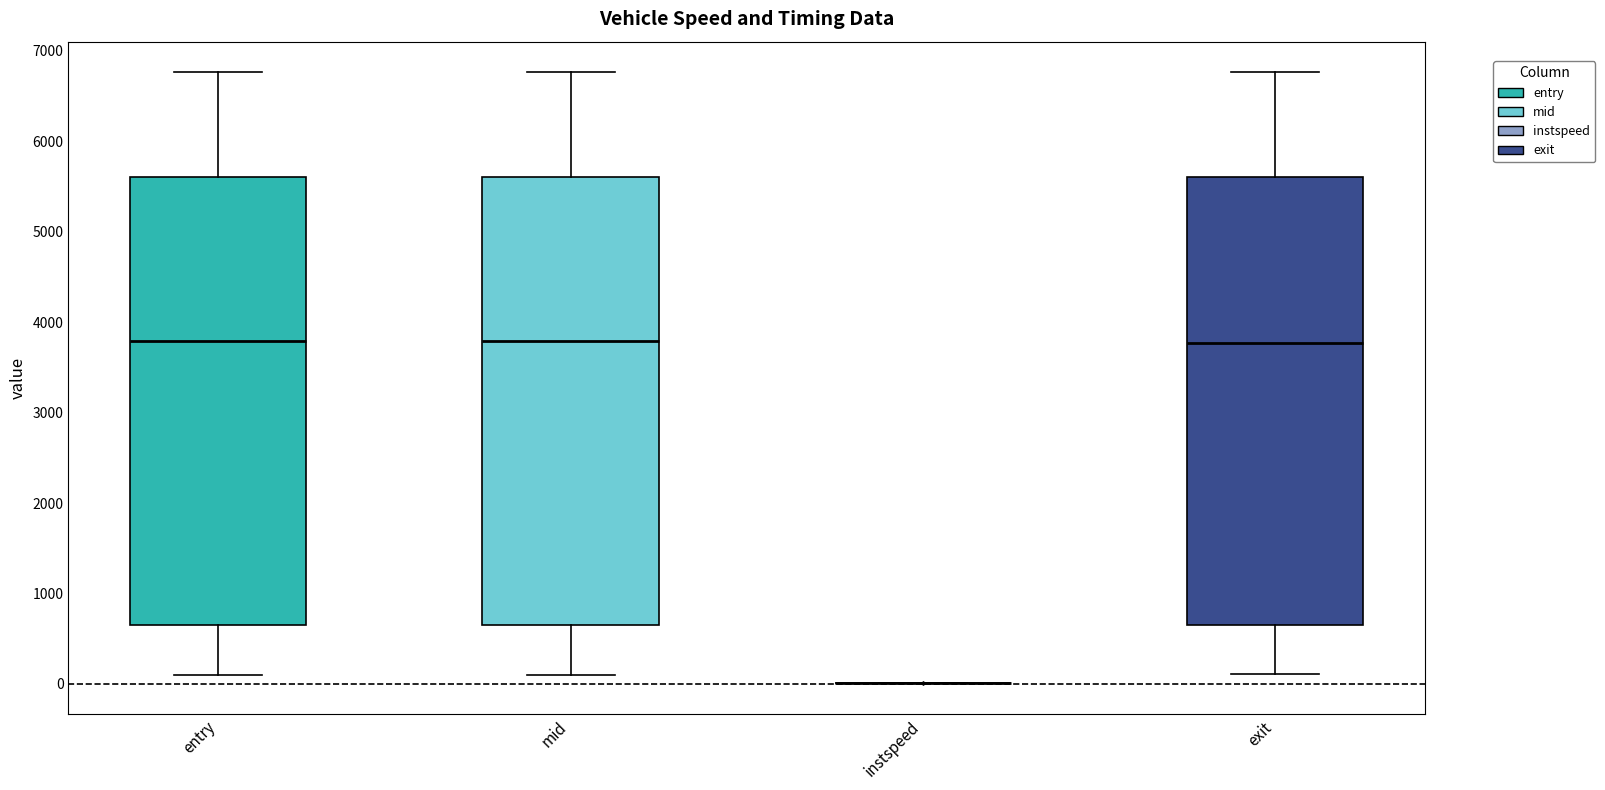

Reading left to right, transcribe this box plot: for each box, give where its median line is, the range the box spans, and where its two whiskers end, as read against the y-axis. The values are not printed on the chart, so give them approximately, as read against the axis.

entry: median 3800, box 700 to 5600, whiskers 100 to 6800
mid: median 3800, box 700 to 5600, whiskers 100 to 6800
instspeed: box collapsed to a line at 0, whiskers 0 to 0
exit: median 3800, box 700 to 5600, whiskers 100 to 6800